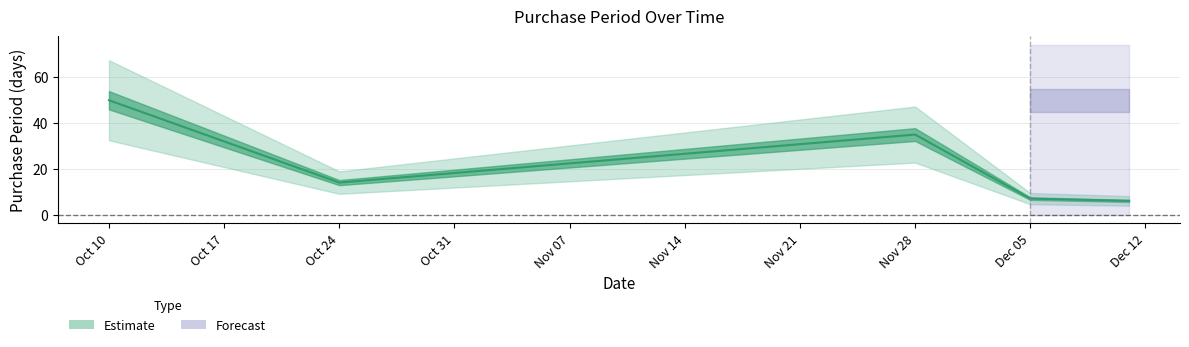

What position from the left is 2017-12-11?

5